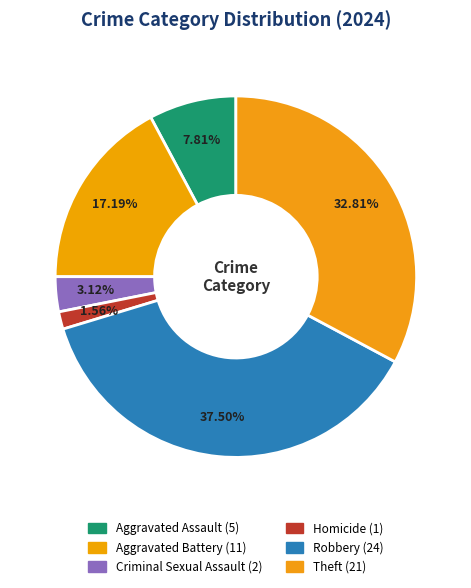

To the nearest percent, what is the combined percentage of Theft and Aggravated Battery?

50%